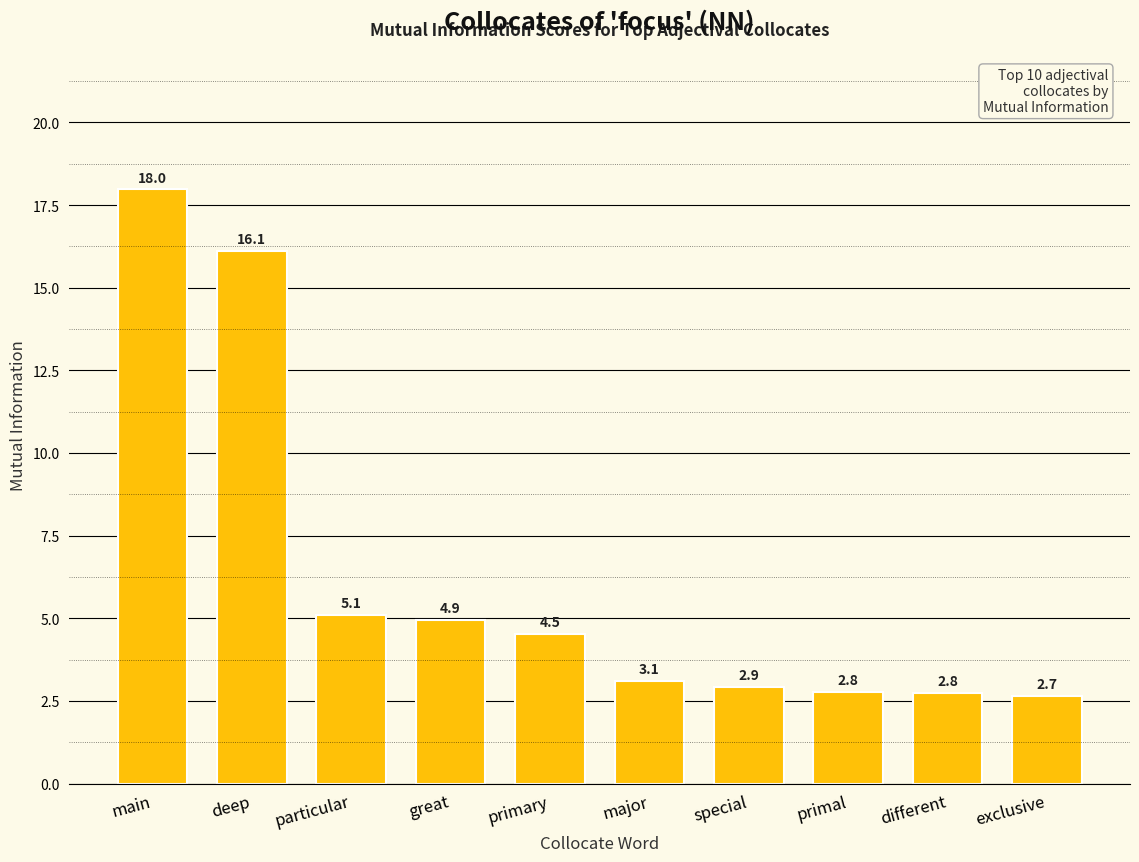

What is the label of the 1st bar from the right?

exclusive